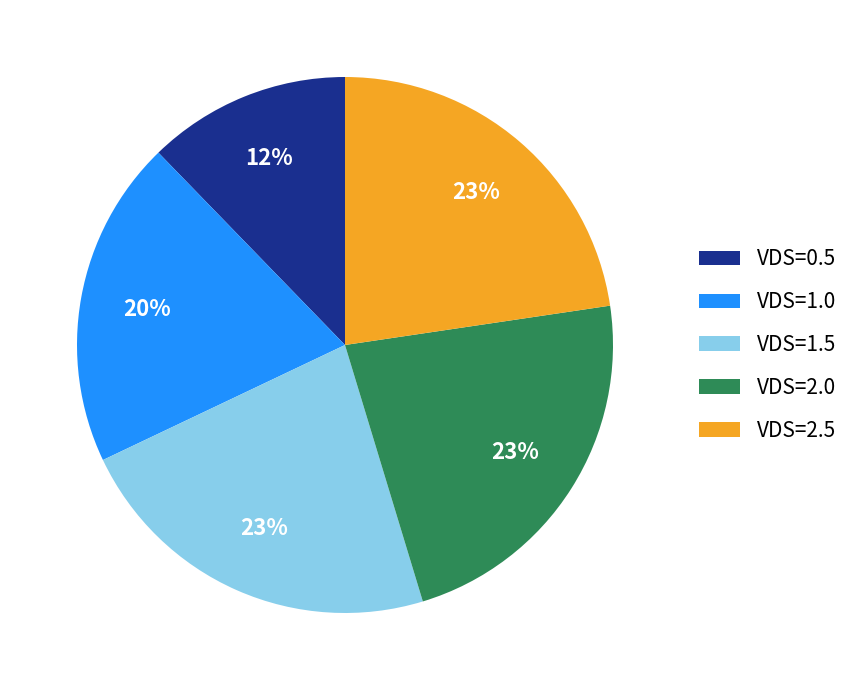

Is it true that VDS=2.0 is 32% of the pie?

False